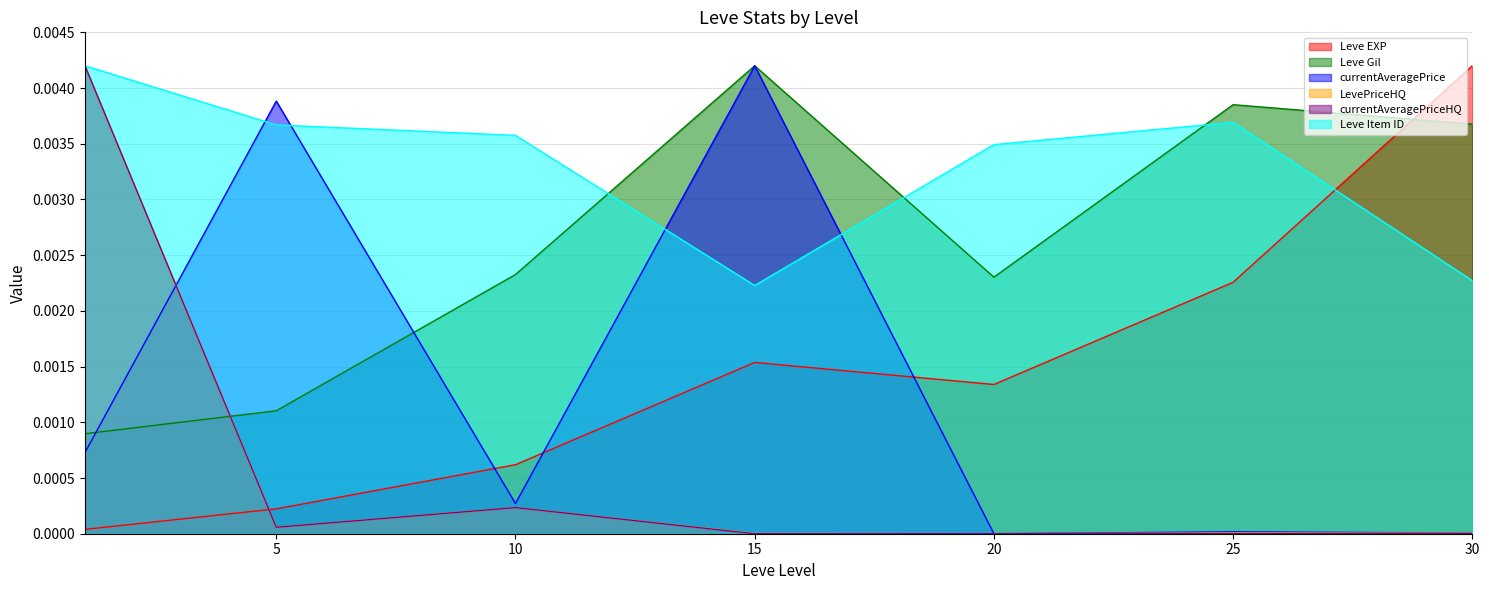

Where do LevePriceHQ and currentAveragePrice first cross each other?

1 and 5